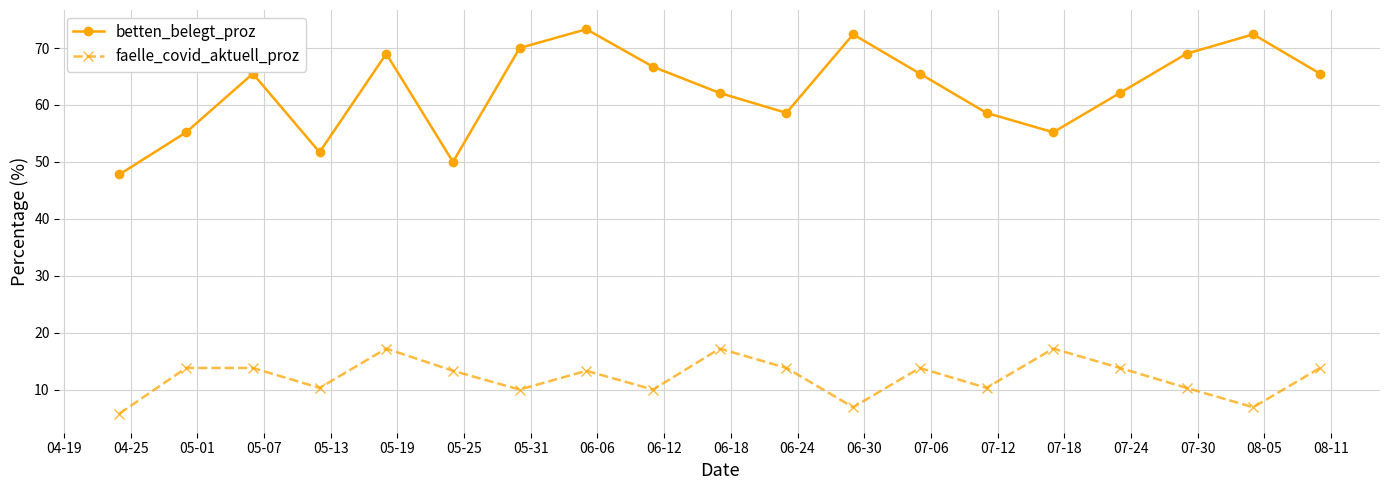

What is the maximum value for faelle_covid_aktuell_proz?

17.2